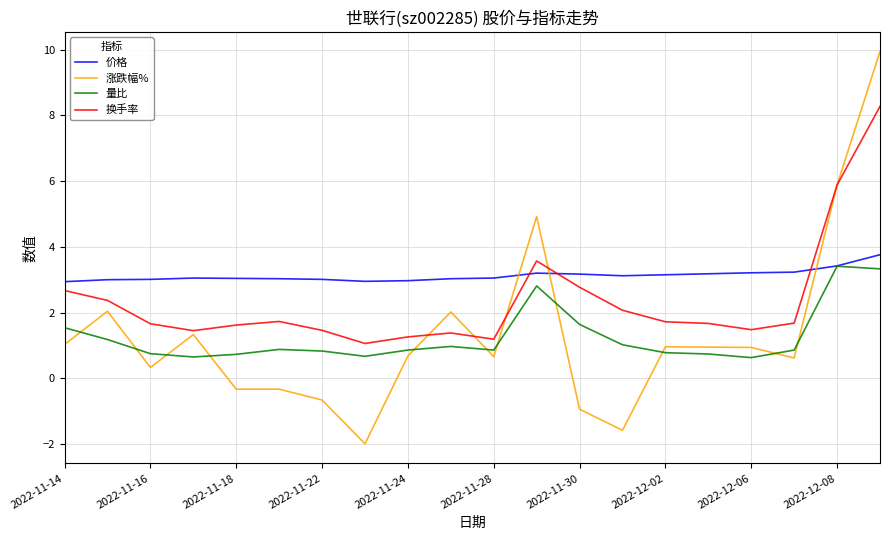

Rank the series by their maximum value, from highest to lowest.

涨跌幅%, 换手率, 价格, 量比